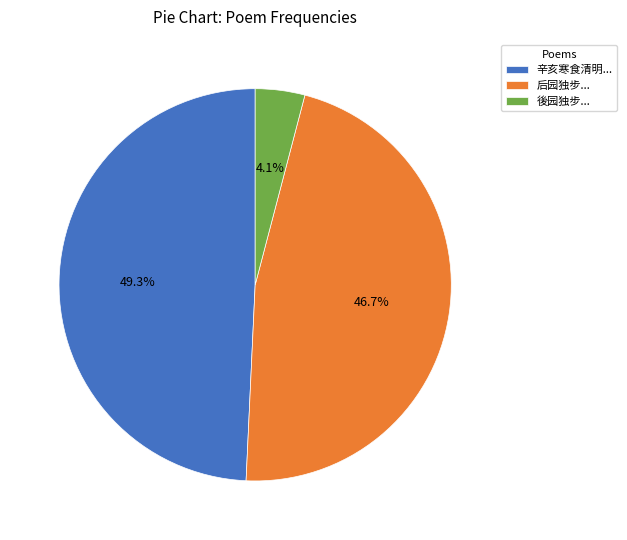

What percentage is NOT represented by 後园独步...?

95.9%